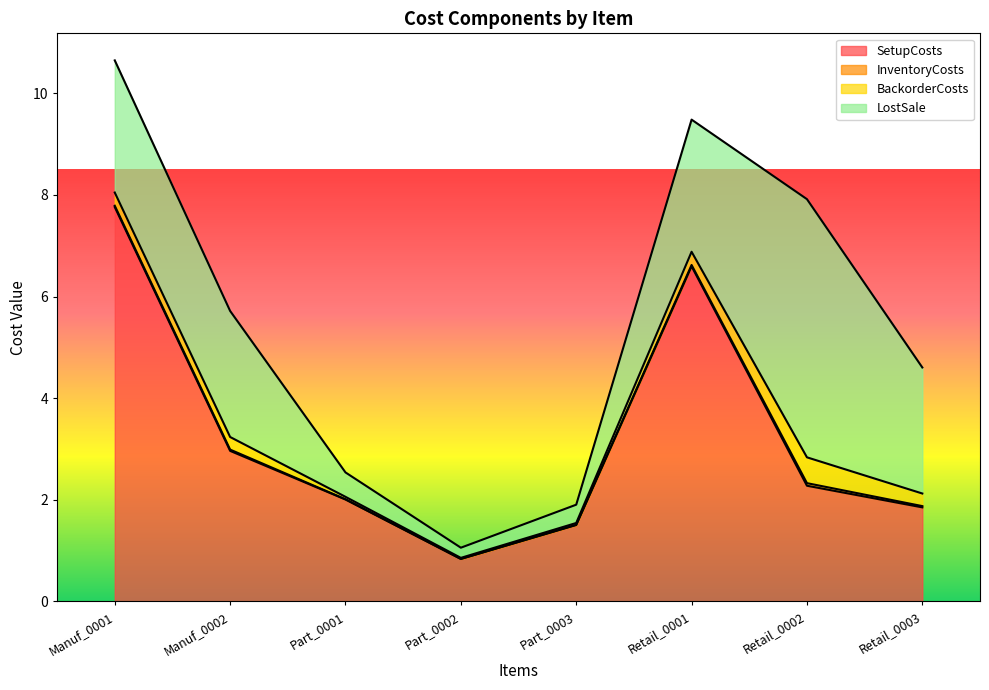

What is the average value of the SetupCosts series?

3.2